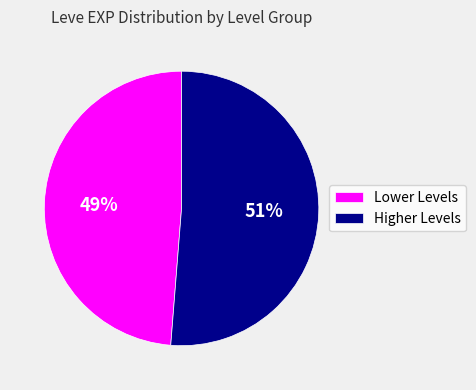

Does any single category account for the majority?

Yes